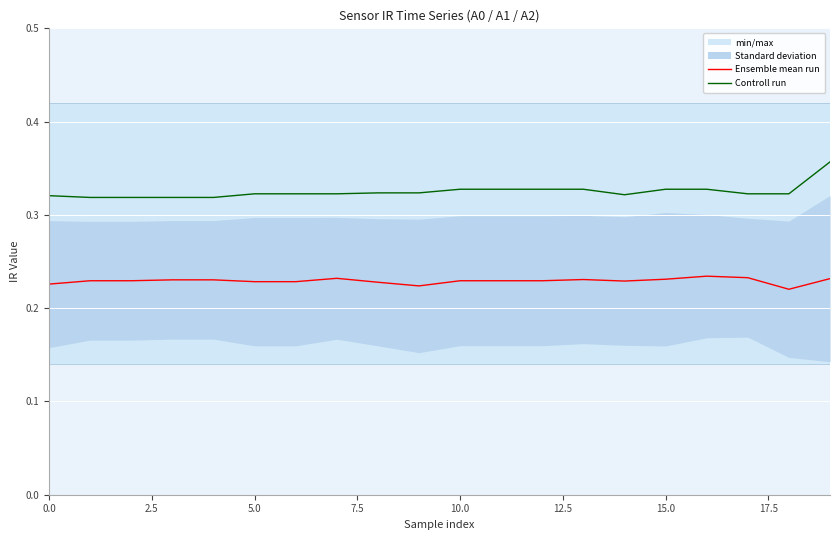

True or false: Controll run has more than 1 interior local peaks.

False